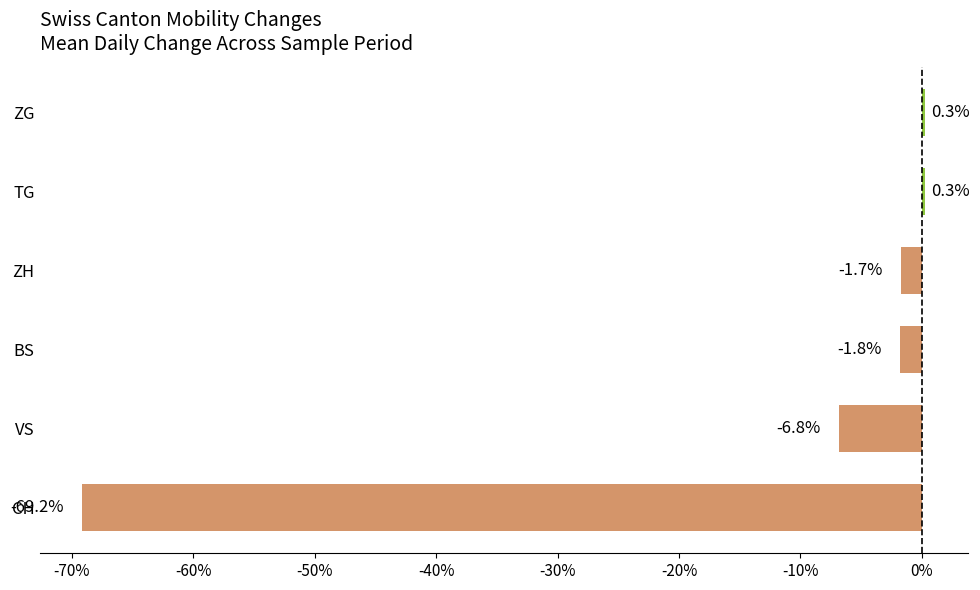

What is the sum of all values?

-78.9